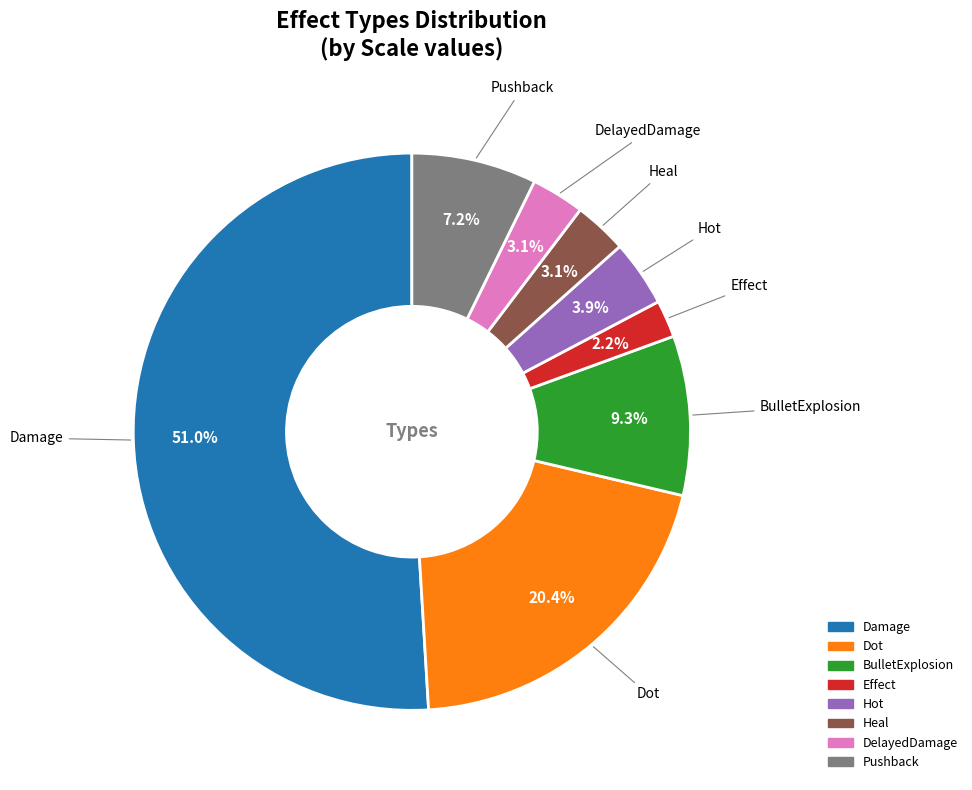

Combined, do Hot and BulletExplosion account for over 50%?

No